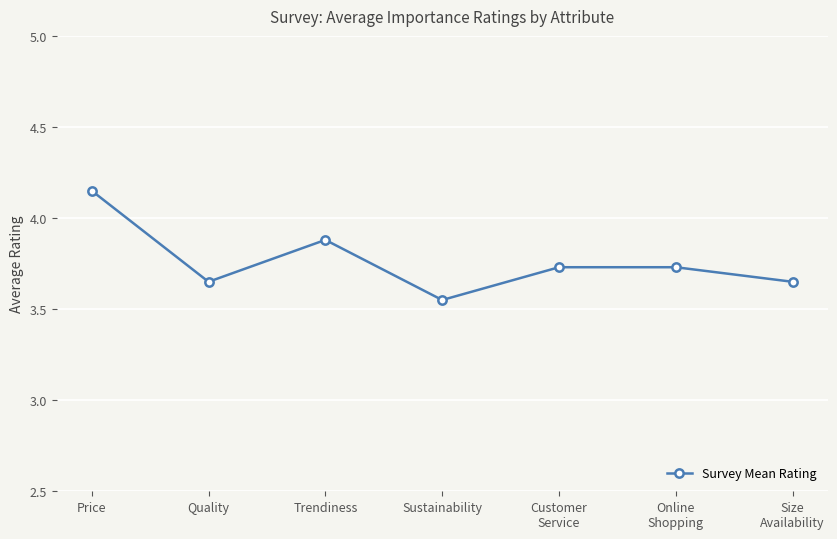

Which label corresponds to the largest value in the chart?

Price